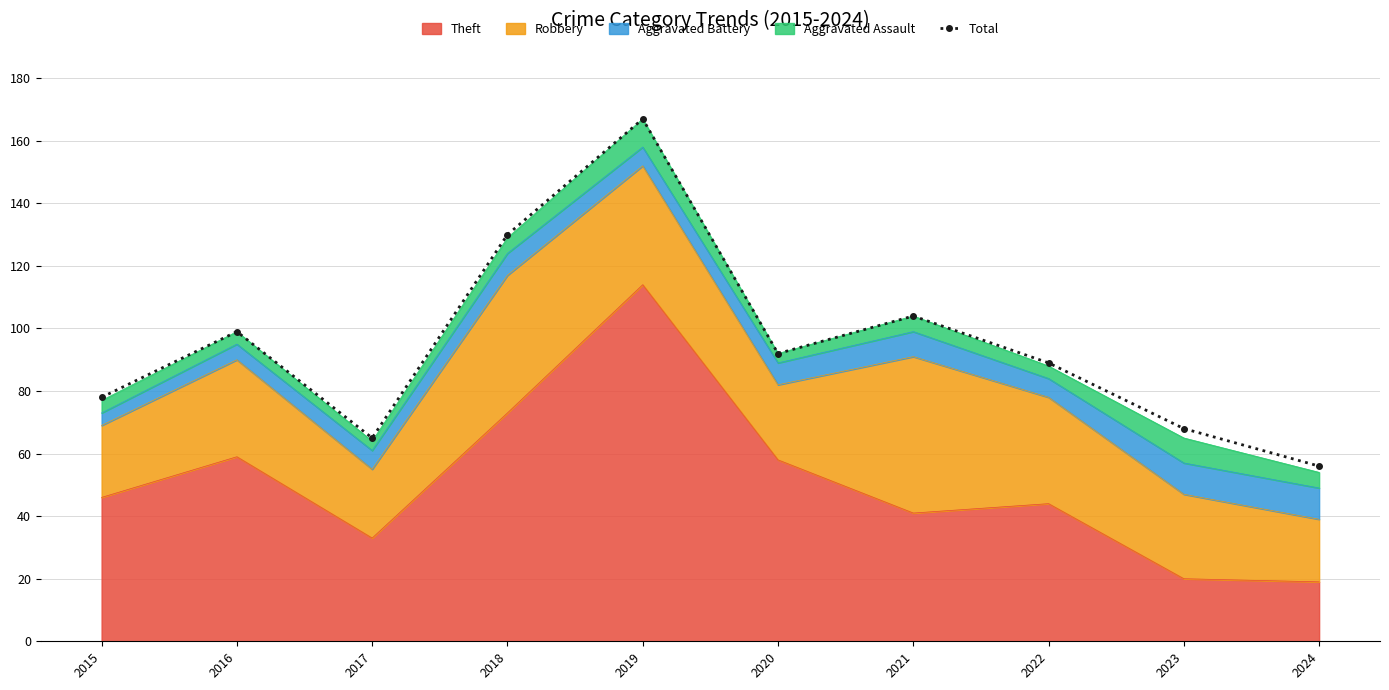

How many interior local peaks (higher than both neighbors) does the data have?

3